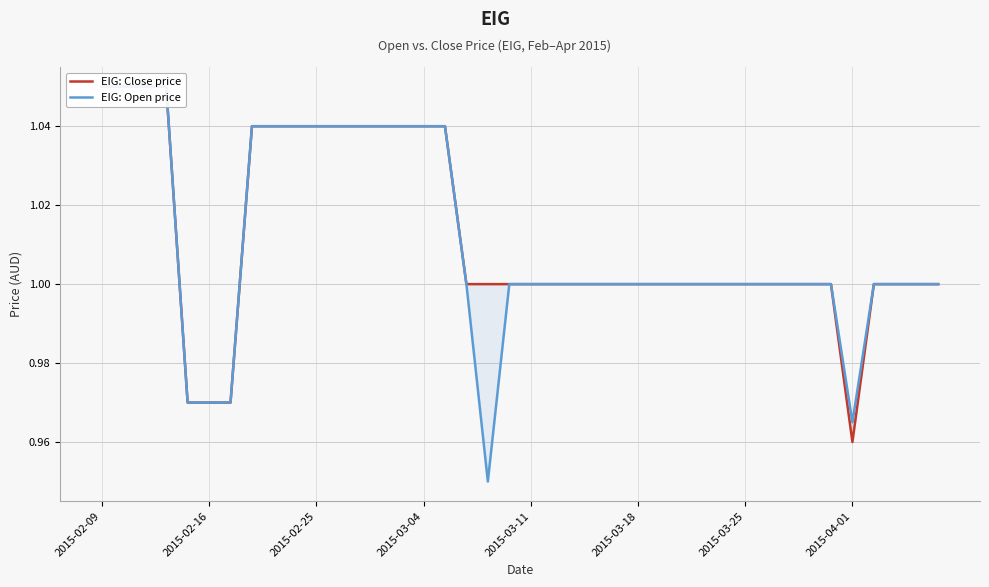

How many categories are shown in the chart?

40